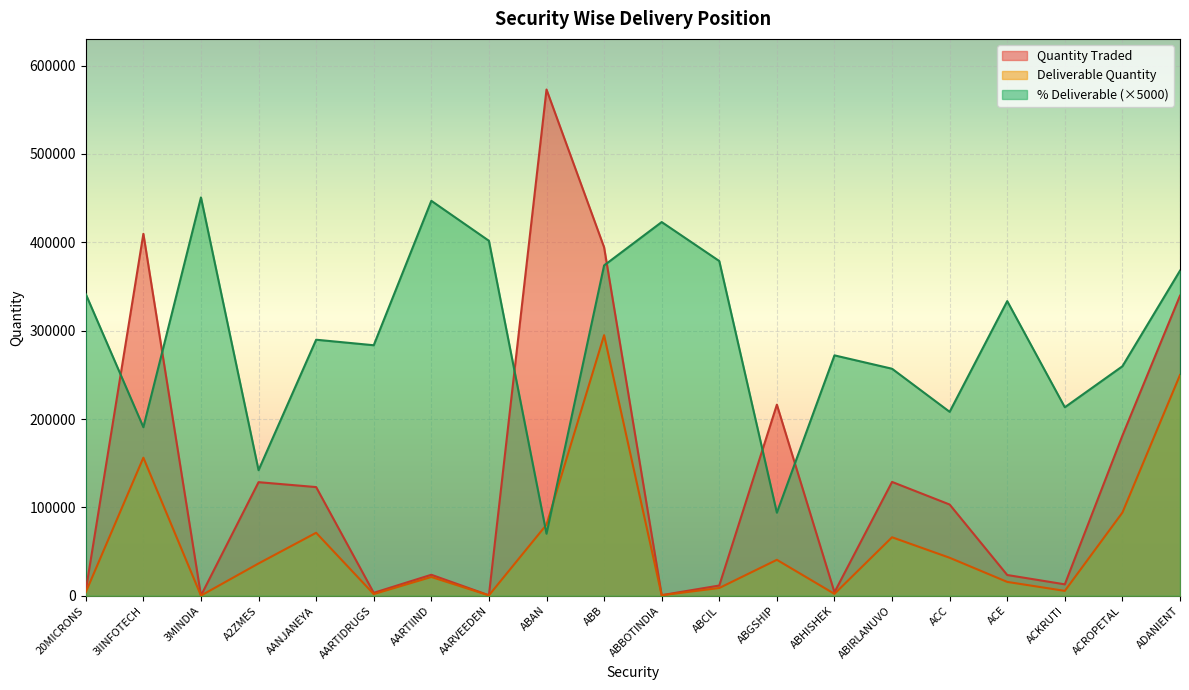

What is the sum of all % Deliverable values?

5798100.0